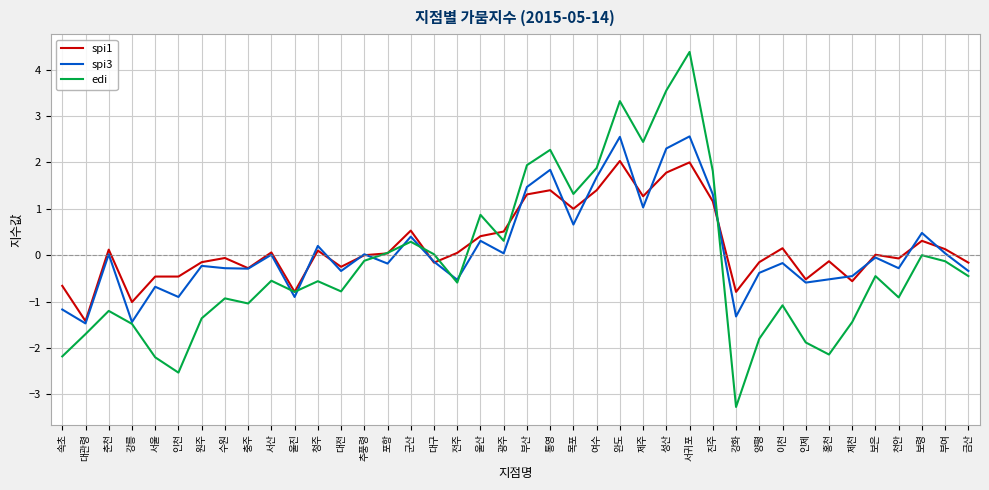

Count the number of categories in the chart.

40